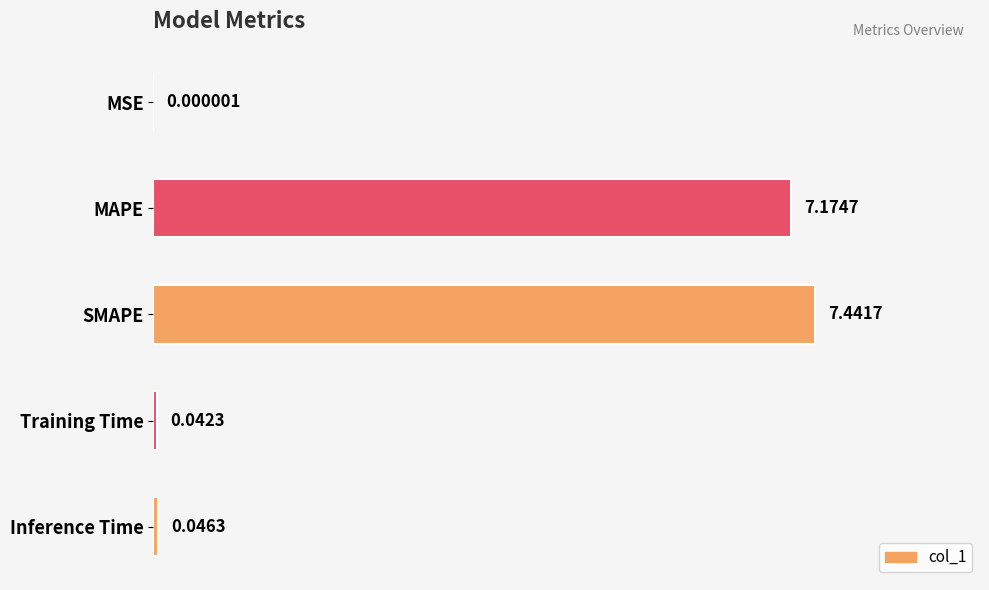

What is the sum of all values?

14.7